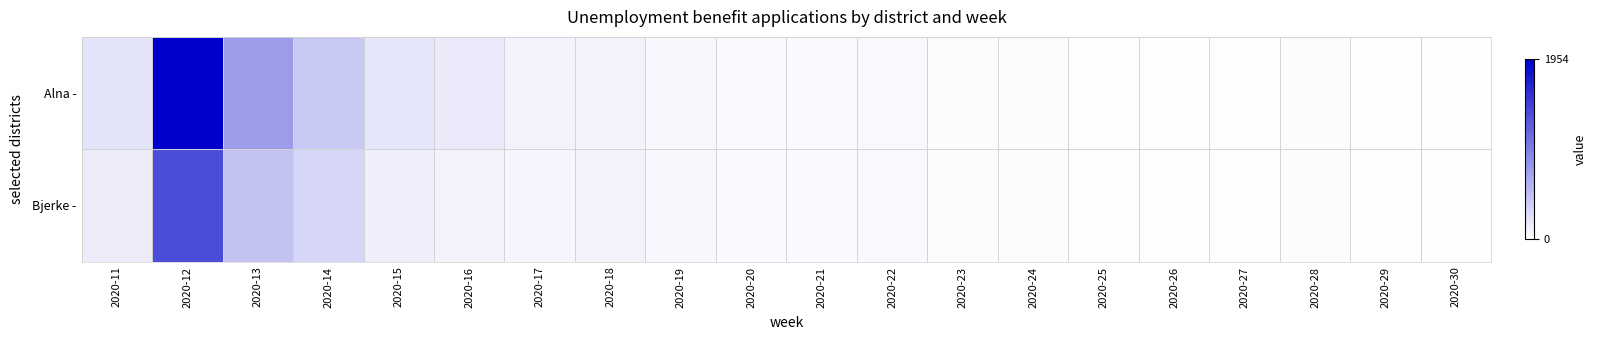

Which series has the largest total across all categories?

Alna -